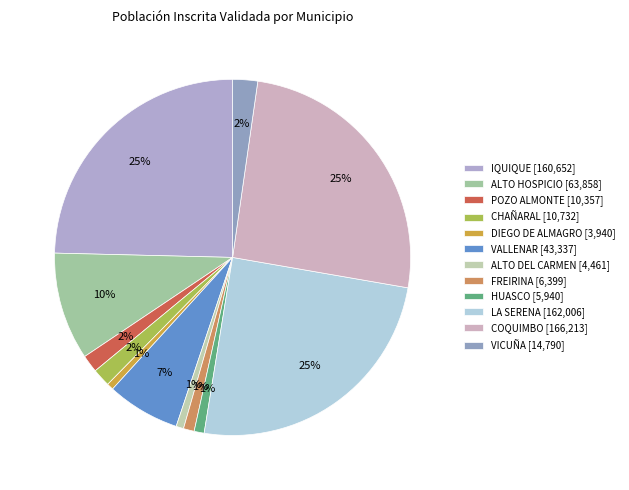

To the nearest percent, what percentage of the pie is VALLENAR?

7%